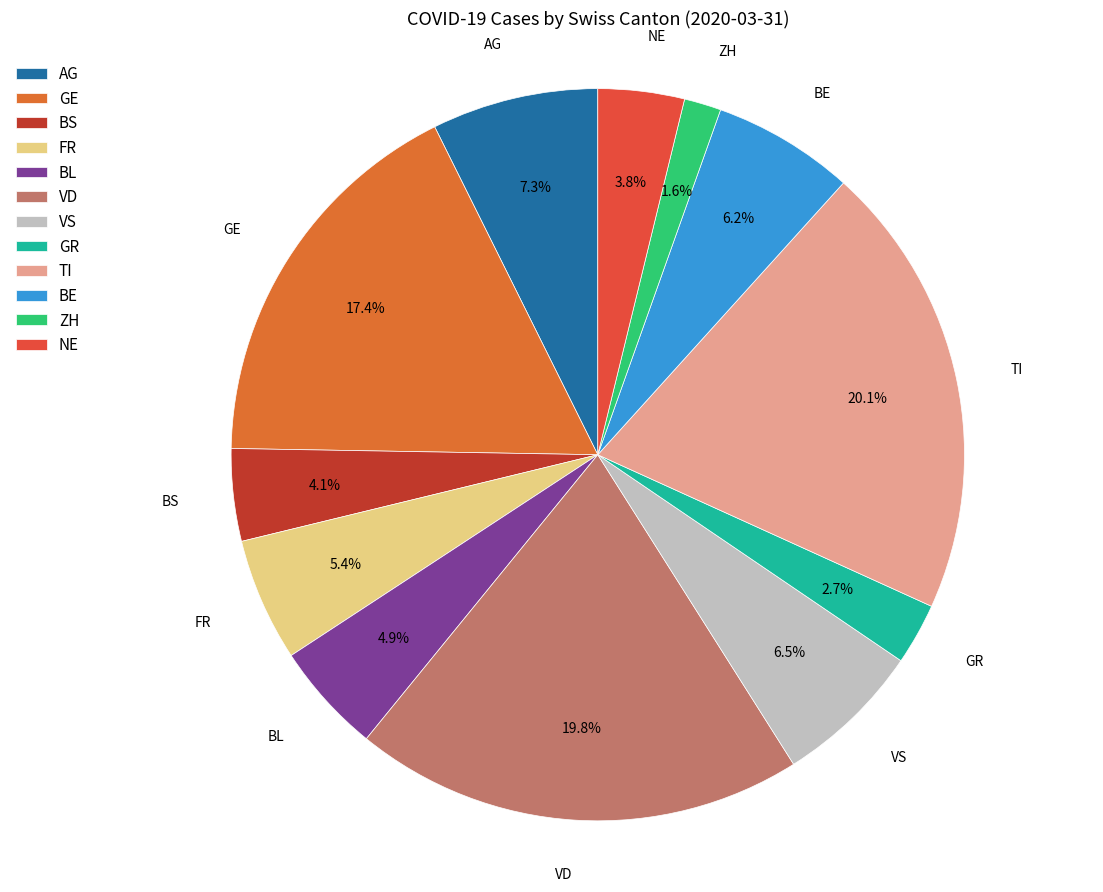

What percentage do BL and BS together represent?

9.0%